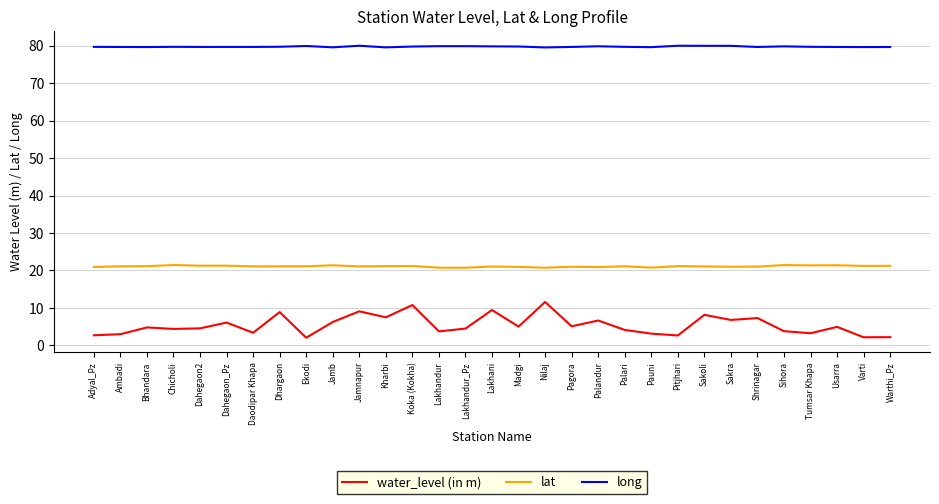

What is the highest value of the long series?

80.0